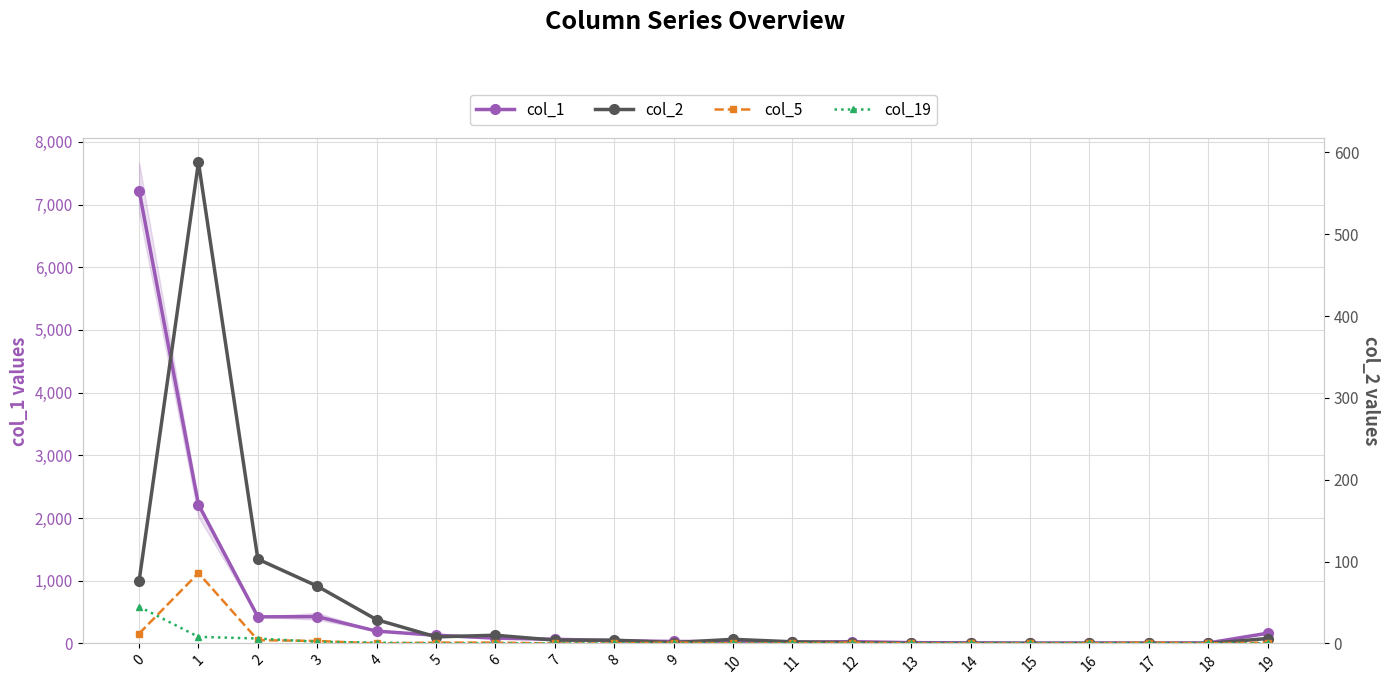

How many data points in col_2 are above 4?

9